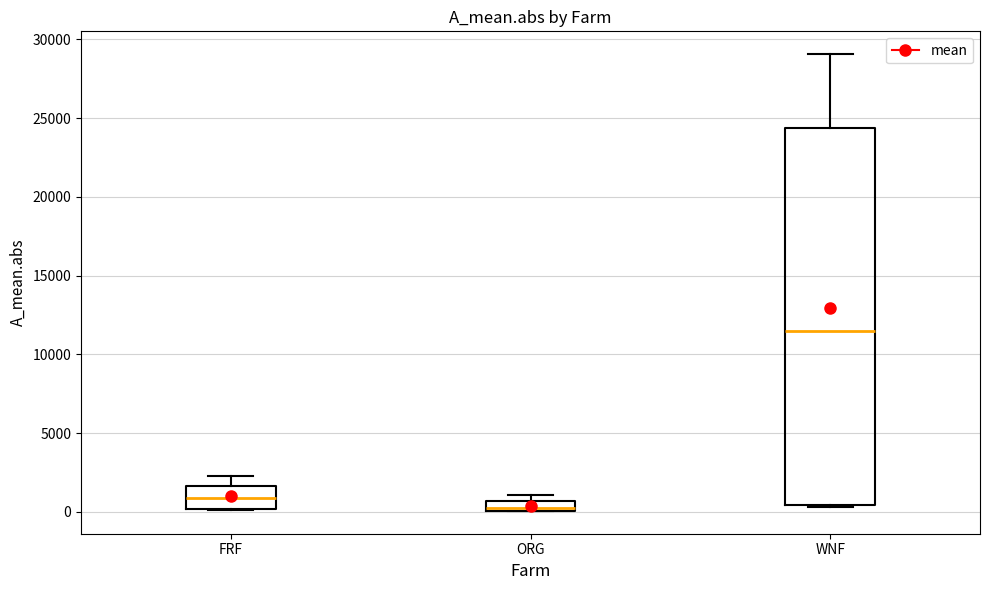

Where does the upper whisker of the box for WNF end on the y-axis? The values are not printed on the chart, so give them approximately, as read against the axis.

29000